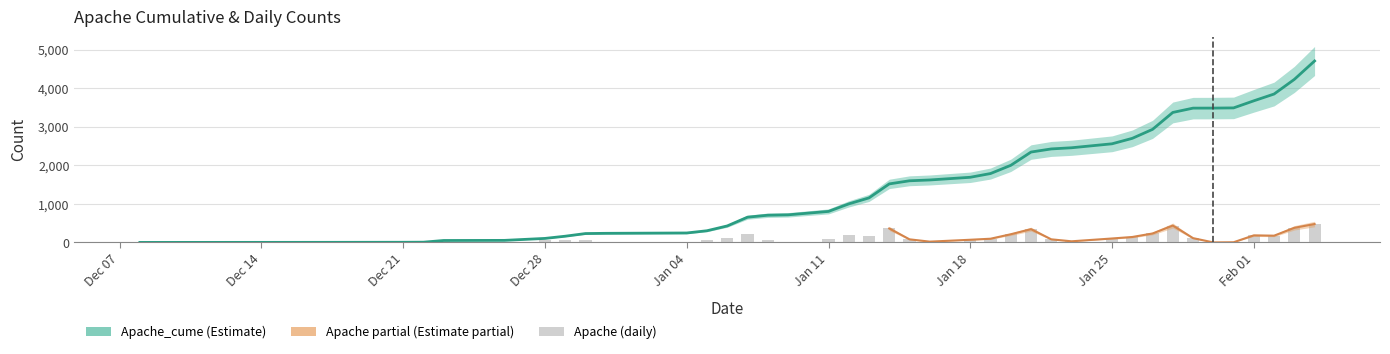

How many groups of bars are there?

40